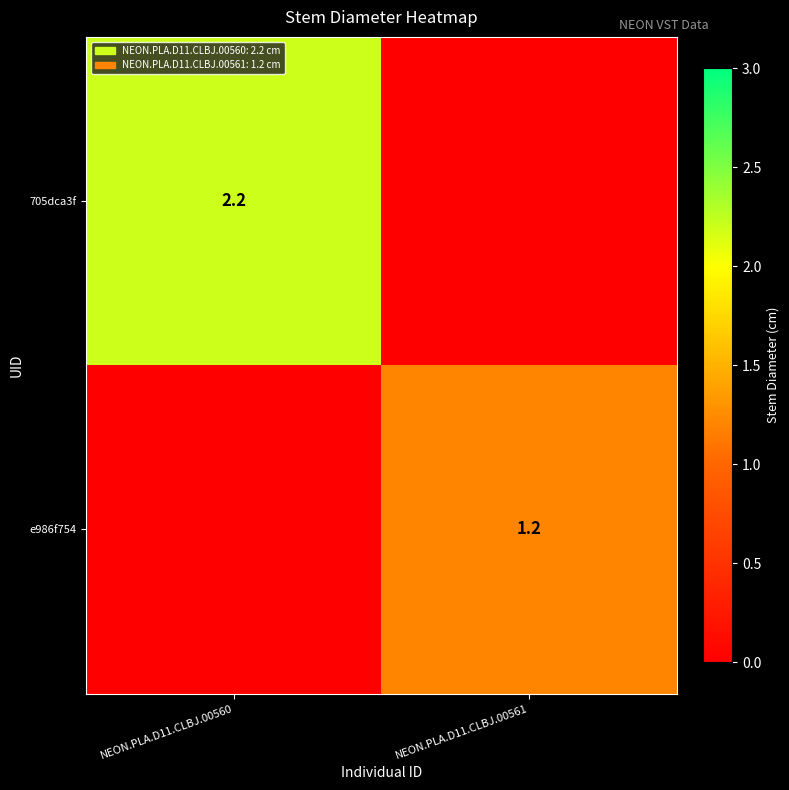

The e986f754 series shows 1.8 at NEON.PLA.D11.CLBJ.00561. True or false?

False